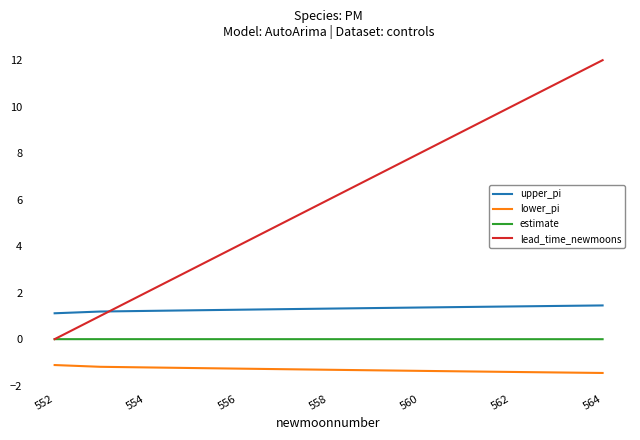

Is this an area chart (filled region under the line)?

No